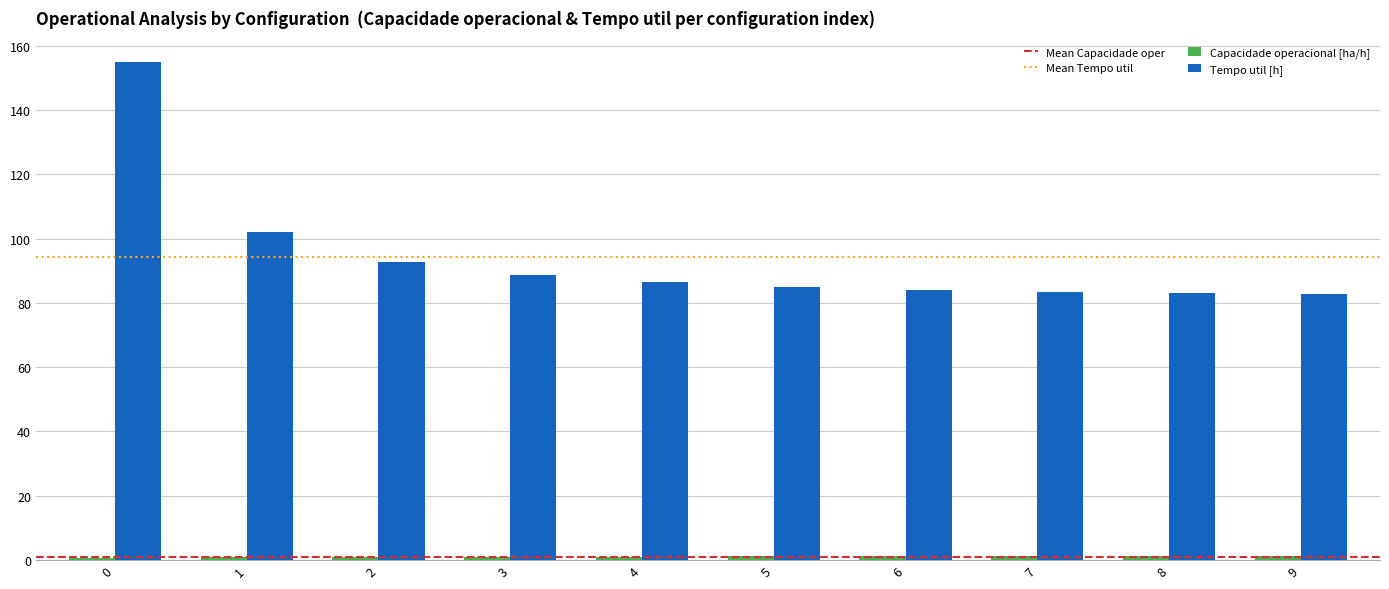

The value of Tempo util [h] at 3 is 61.7. True or false?

False